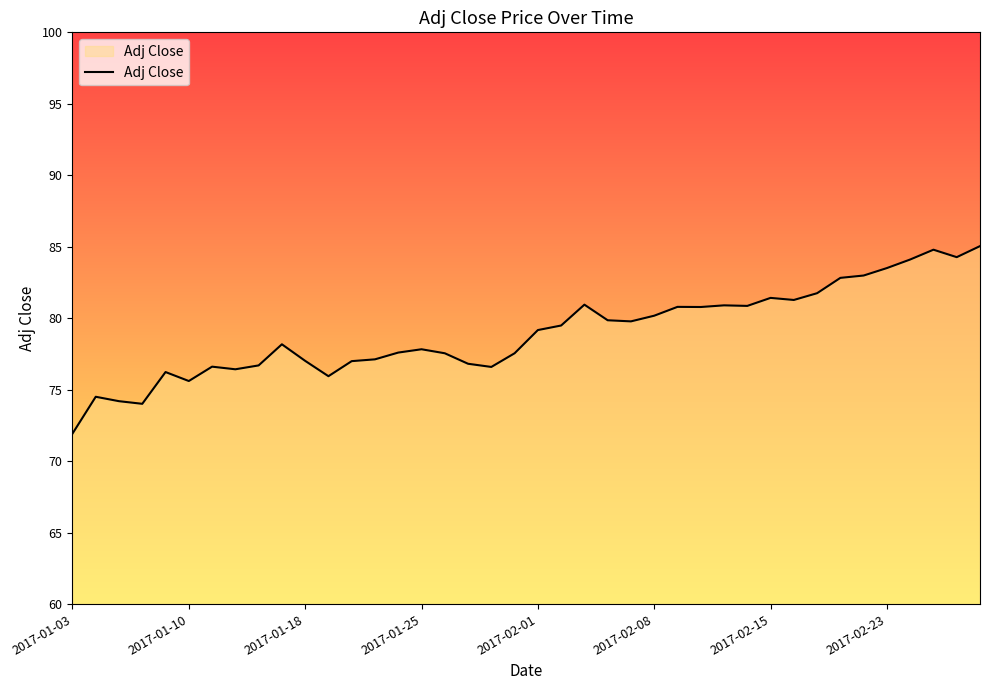

What is the smallest value displayed?

71.9